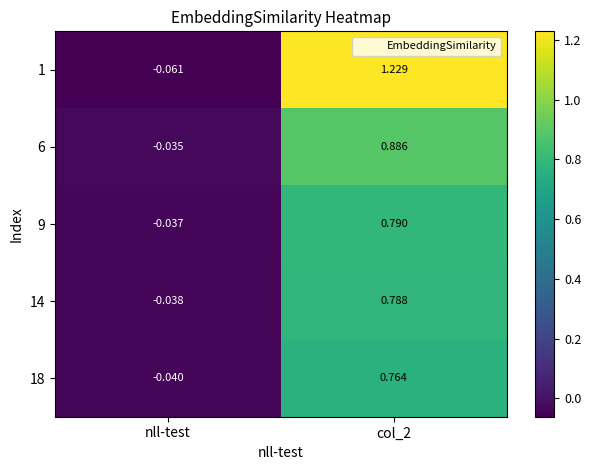

Which category has the lowest value across all series?

nll-test